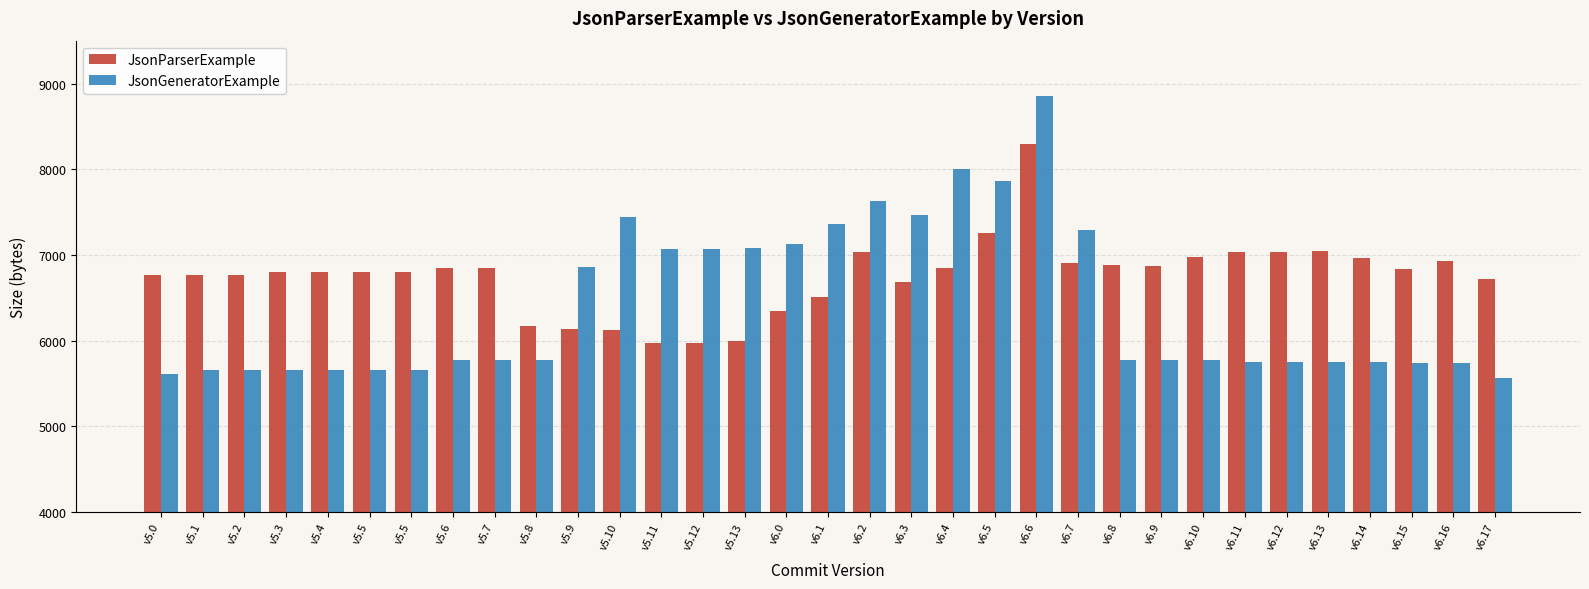

How many categories are shown in the chart?

33